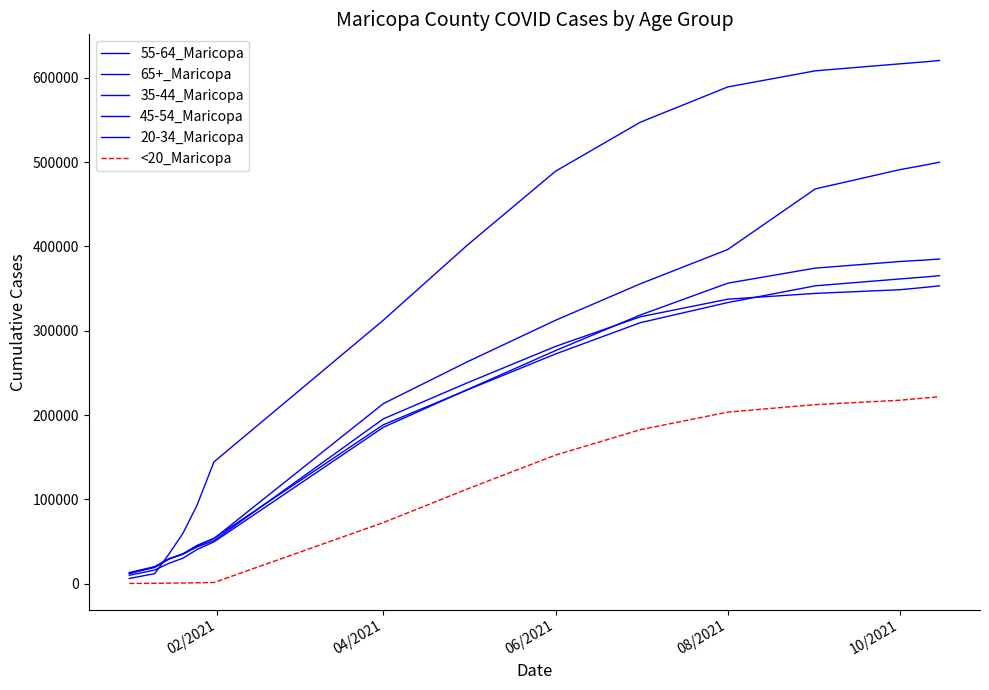

At how many categories does at least one series exceed 610280?

3